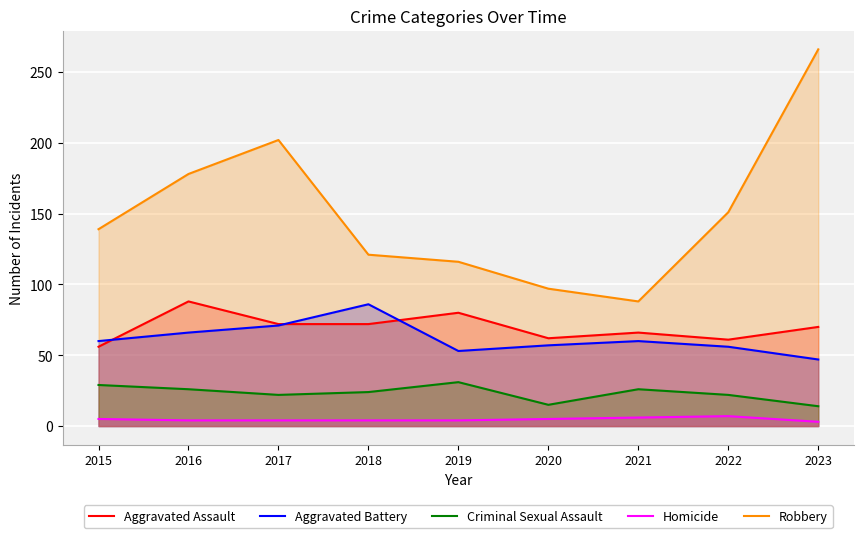

At 2017, list the series in order from smallest to largest.

Homicide, Criminal Sexual Assault, Aggravated Battery, Aggravated Assault, Robbery